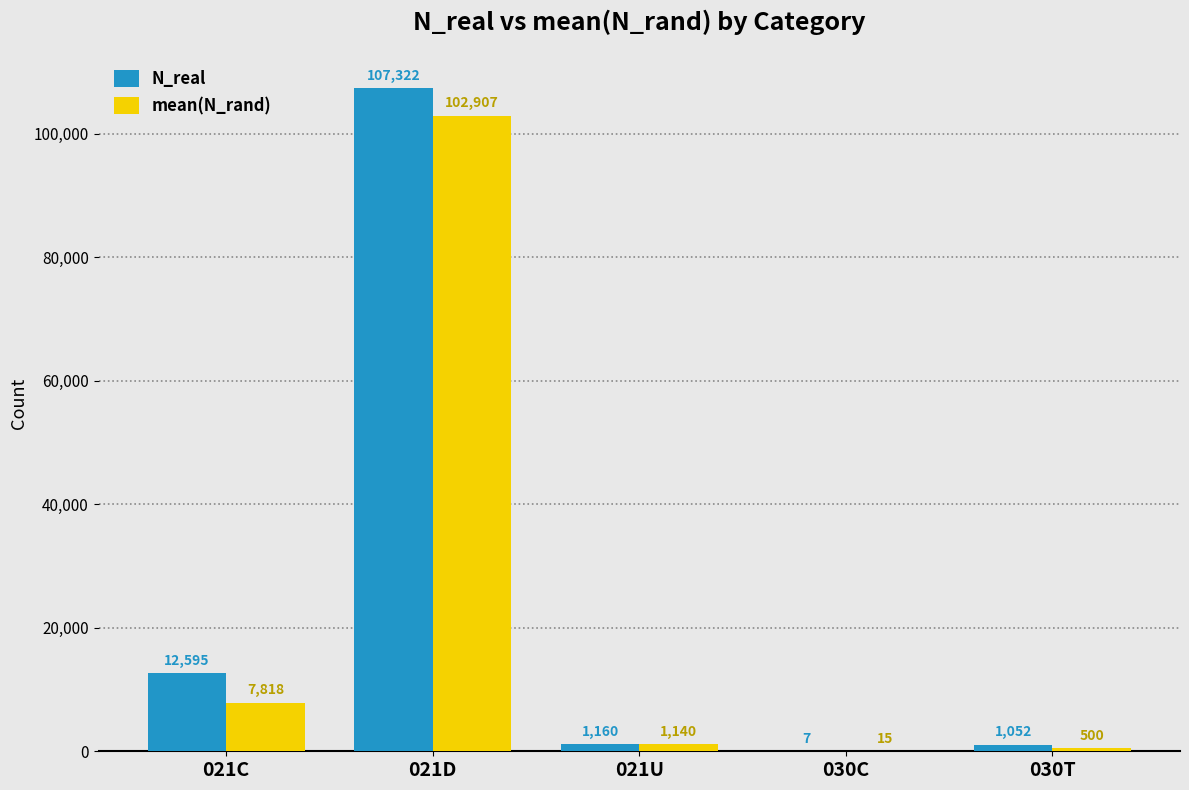

The value of N_real at 021C is 12595.0. True or false?

True